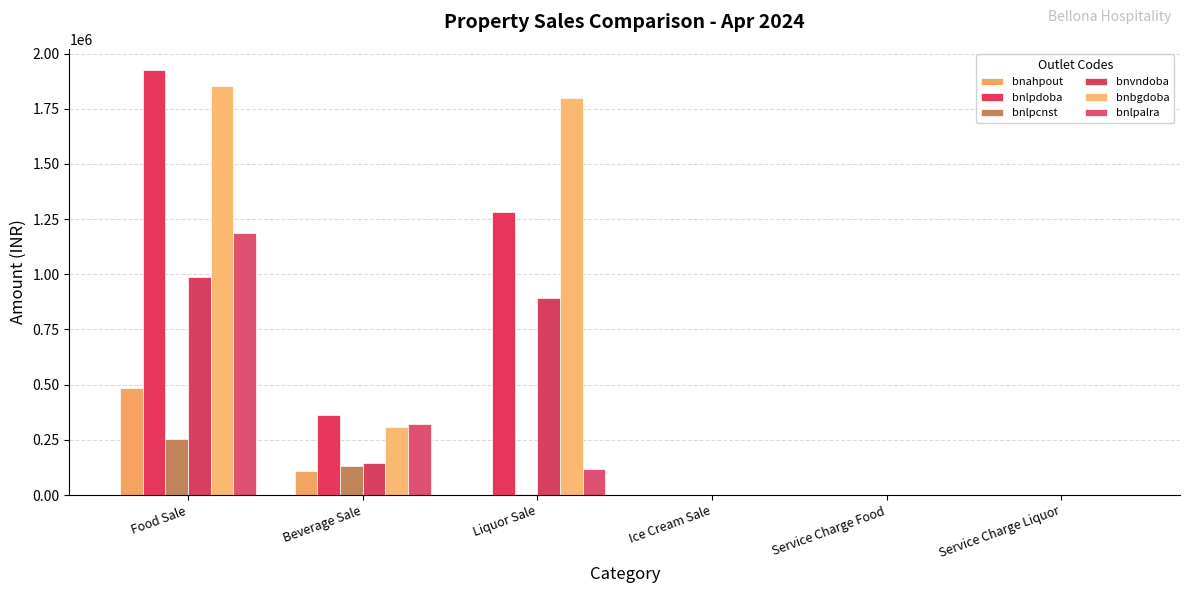

Rank the series at Liquor Sale from lowest to highest value.

bnahpout, bnlpcnst, bnlpalra, bnvndoba, bnlpdoba, bnbgdoba